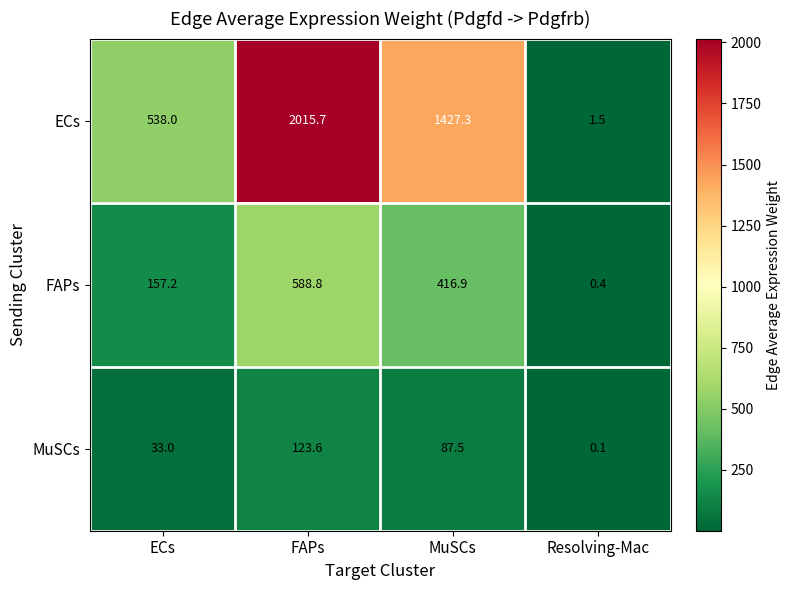

What is the sum of all FAPs values?

1163.3